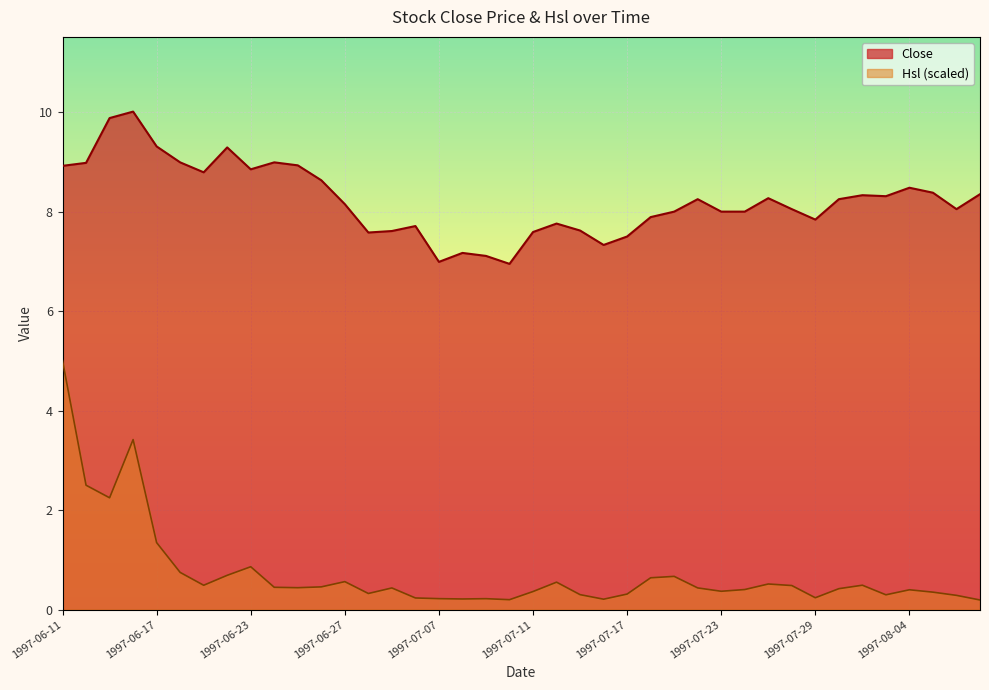

Reading right to left, transcribe all the data shown in this chart.

Close: 1997-08-07=8.3	1997-08-06=8.1	1997-08-05=8.4	1997-08-04=8.5	1997-08-01=8.3	1997-07-31=8.3	1997-07-30=8.2	1997-07-29=7.8	1997-07-28=8.1	1997-07-25=8.3	1997-07-24=8.0	1997-07-23=8.0	1997-07-22=8.2	1997-07-21=8.0	1997-07-18=7.9	1997-07-17=7.5	1997-07-16=7.3	1997-07-15=7.6	1997-07-14=7.8	1997-07-11=7.6	1997-07-10=7.0	1997-07-09=7.1	1997-07-08=7.2	1997-07-07=7.0	1997-07-04=7.7	1997-07-03=7.6	1997-07-02=7.6	1997-06-27=8.2	1997-06-26=8.6	1997-06-25=8.9	1997-06-24=9.0	1997-06-23=8.8	1997-06-20=9.3	1997-06-19=8.8	1997-06-18=9.0	1997-06-17=9.3	1997-06-16=10.0	1997-06-13=9.9	1997-06-12=9.0	1997-06-11=8.9
Hsl: 1997-08-07=0.2	1997-08-06=0.3	1997-08-05=0.4	1997-08-04=0.4	1997-08-01=0.3	1997-07-31=0.5	1997-07-30=0.4	1997-07-29=0.2	1997-07-28=0.5	1997-07-25=0.5	1997-07-24=0.4	1997-07-23=0.4	1997-07-22=0.4	1997-07-21=0.7	1997-07-18=0.6	1997-07-17=0.3	1997-07-16=0.2	1997-07-15=0.3	1997-07-14=0.6	1997-07-11=0.4	1997-07-10=0.2	1997-07-09=0.2	1997-07-08=0.2	1997-07-07=0.2	1997-07-04=0.2	1997-07-03=0.4	1997-07-02=0.3	1997-06-27=0.6	1997-06-26=0.5	1997-06-25=0.4	1997-06-24=0.5	1997-06-23=0.9	1997-06-20=0.7	1997-06-19=0.5	1997-06-18=0.7	1997-06-17=1.3	1997-06-16=3.4	1997-06-13=2.2	1997-06-12=2.5	1997-06-11=5.0